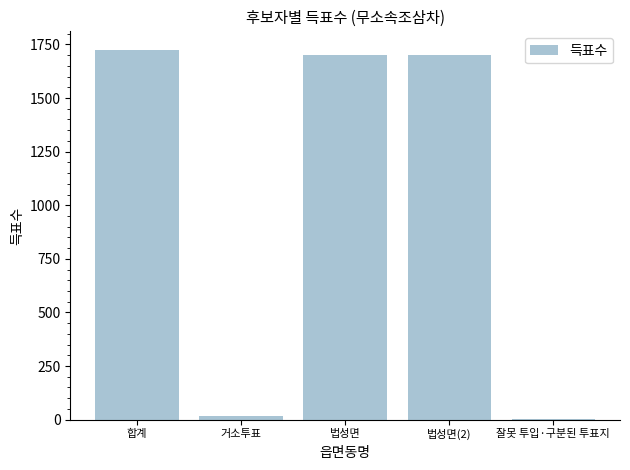

What is the maximum value shown in the chart?

1725